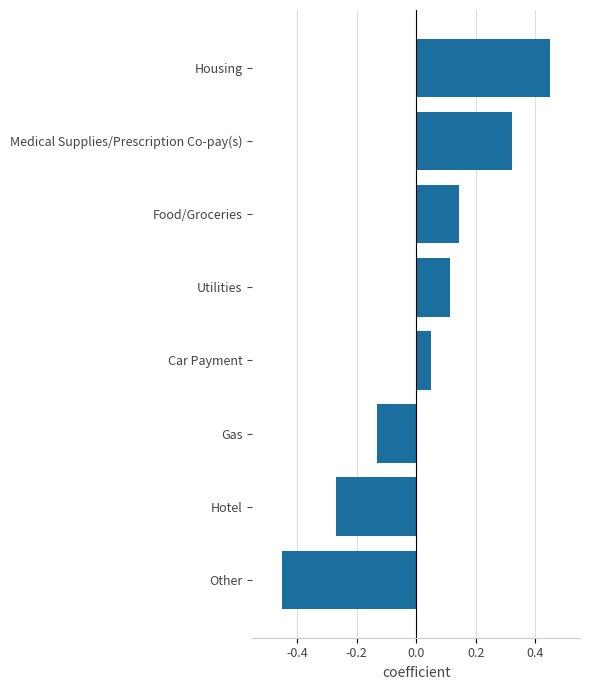

The chart shows a value of -0.4 at Hotel. True or false?

False